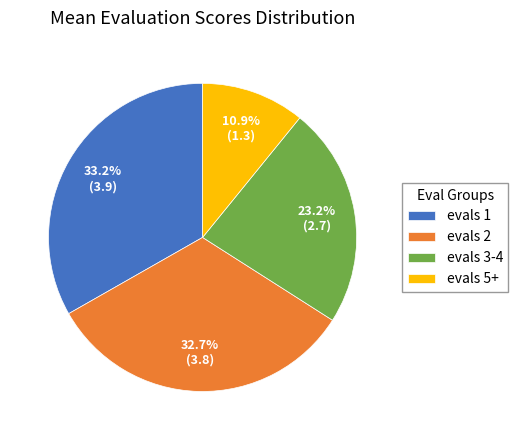

To the nearest percent, what percentage of the pie is evals 3-4?

23%